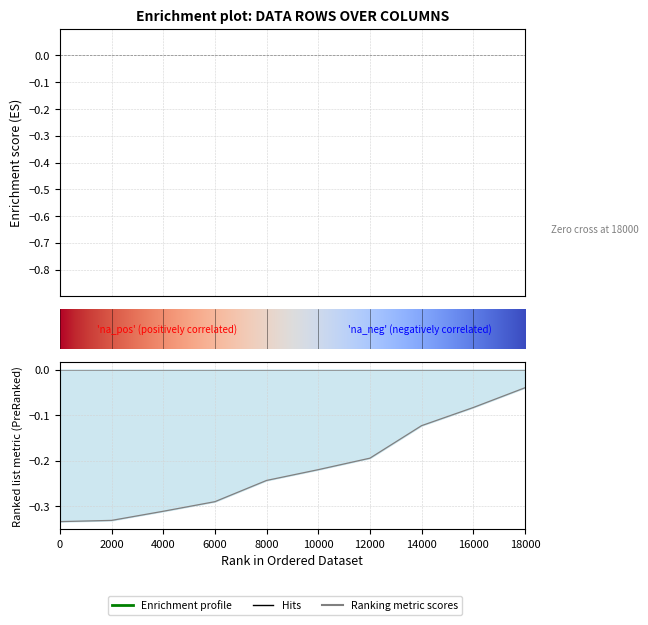

What is the average value of the Row 3 series?

-0.2